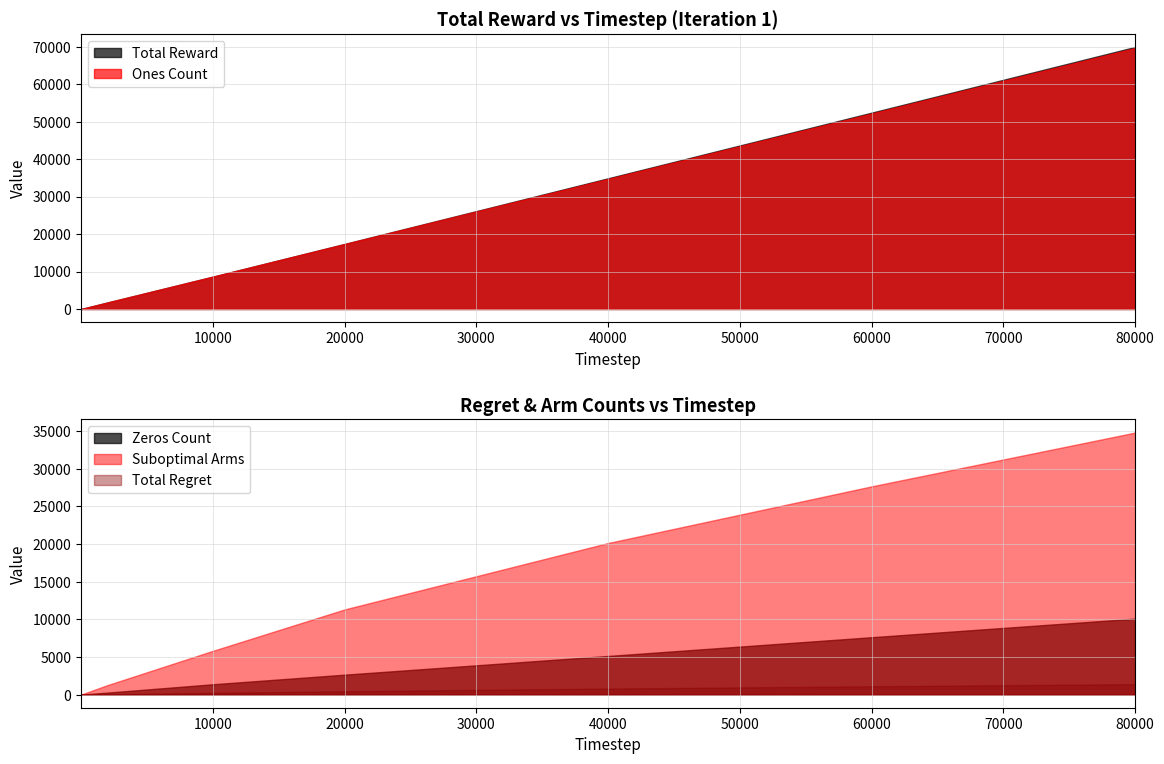

What is the average value of the Zeros Count series?

2718.3